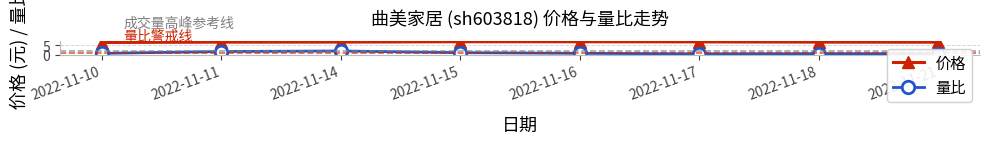

What is the sum of the 量比 values at 2022-11-10 and 2022-11-11?

2.5